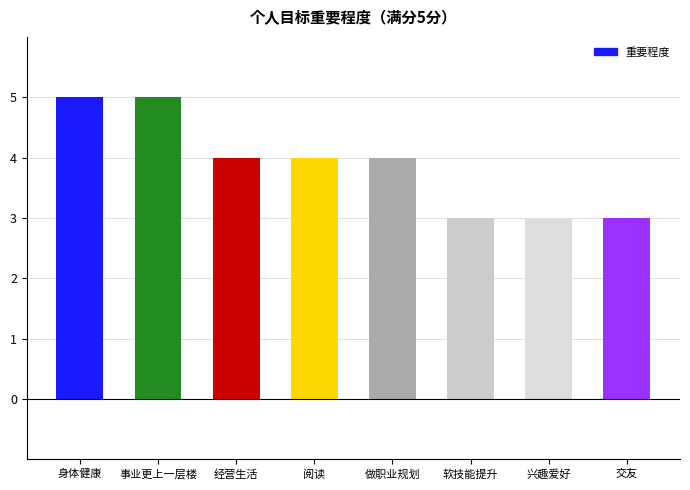

What is the maximum value shown in the chart?

5